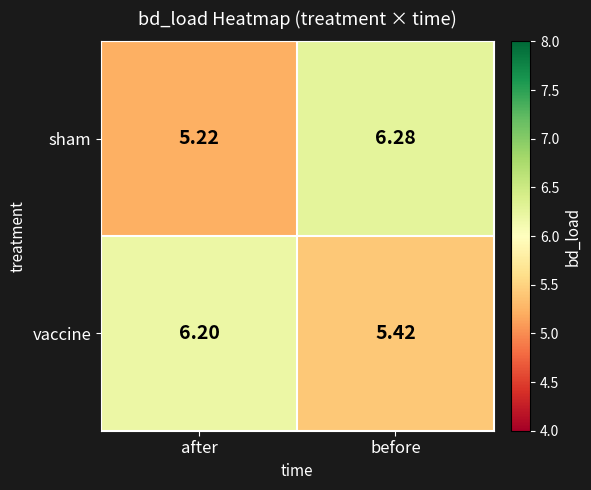

At after, list the series in order from largest to smallest.

vaccine, sham